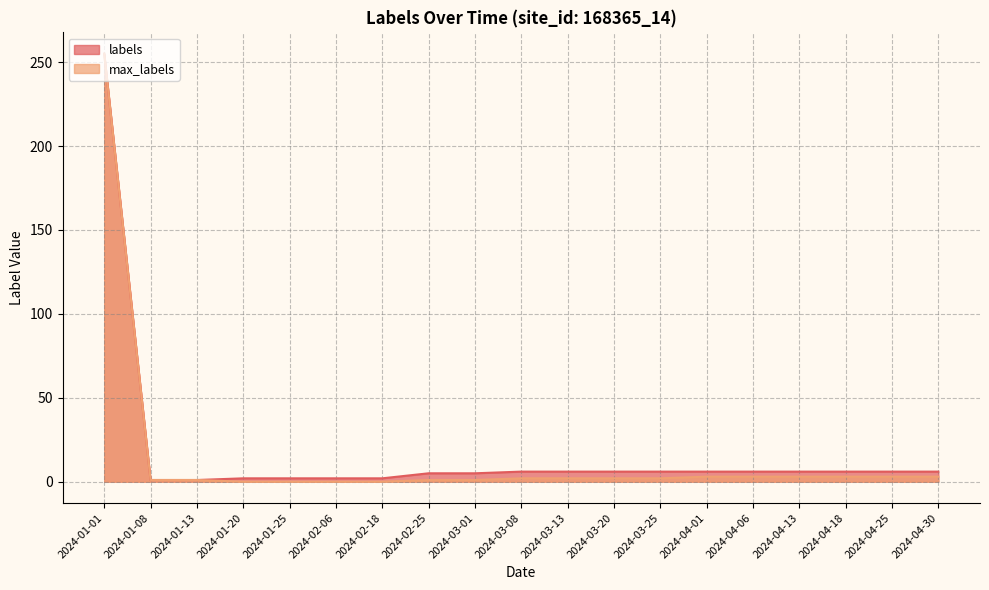

What is the difference between the highest and lowest values at 2024-01-20?

2